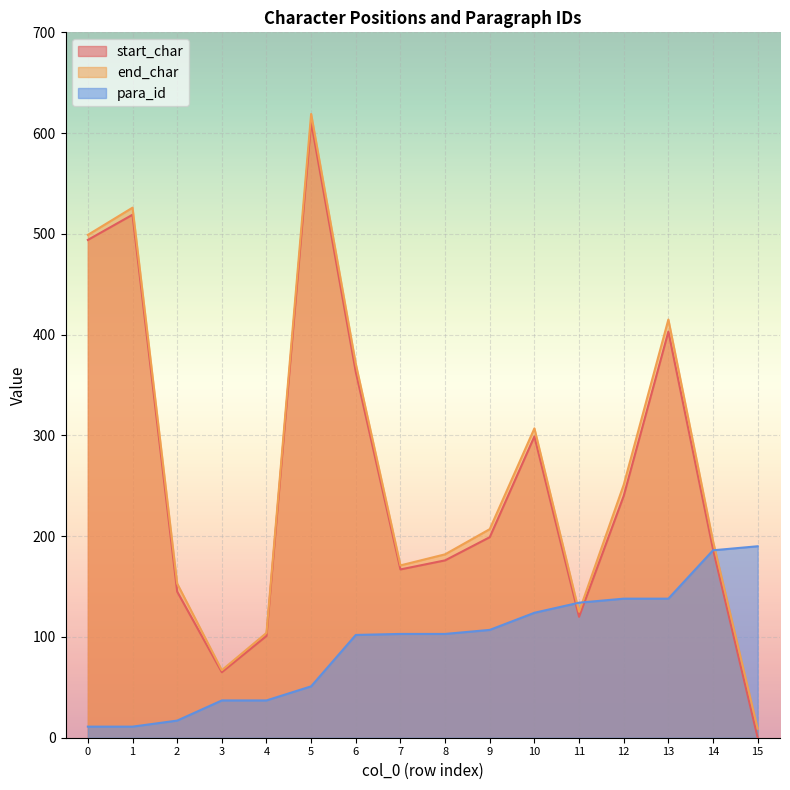

Where do para_id and end_char first cross each other?

10 and 11